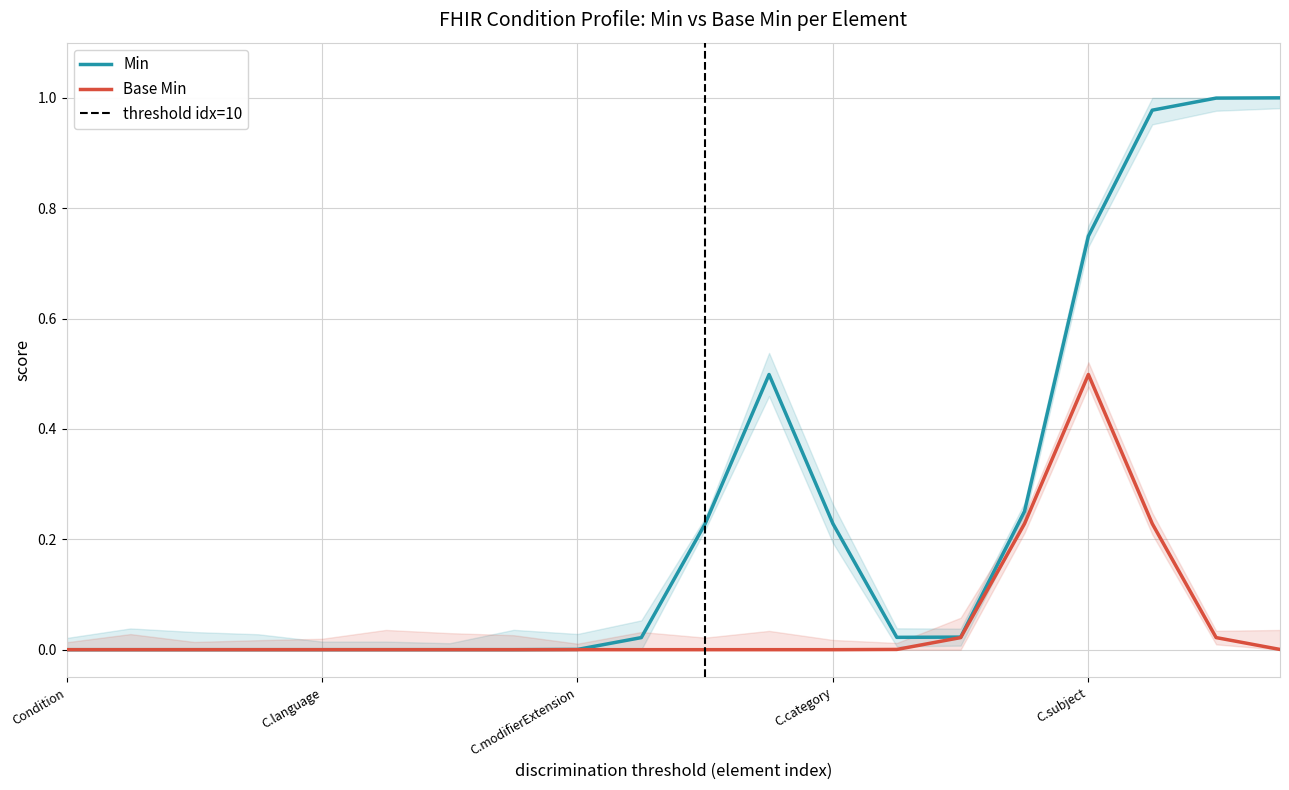

What are all the series names shown in the legend?

Min, Base Min